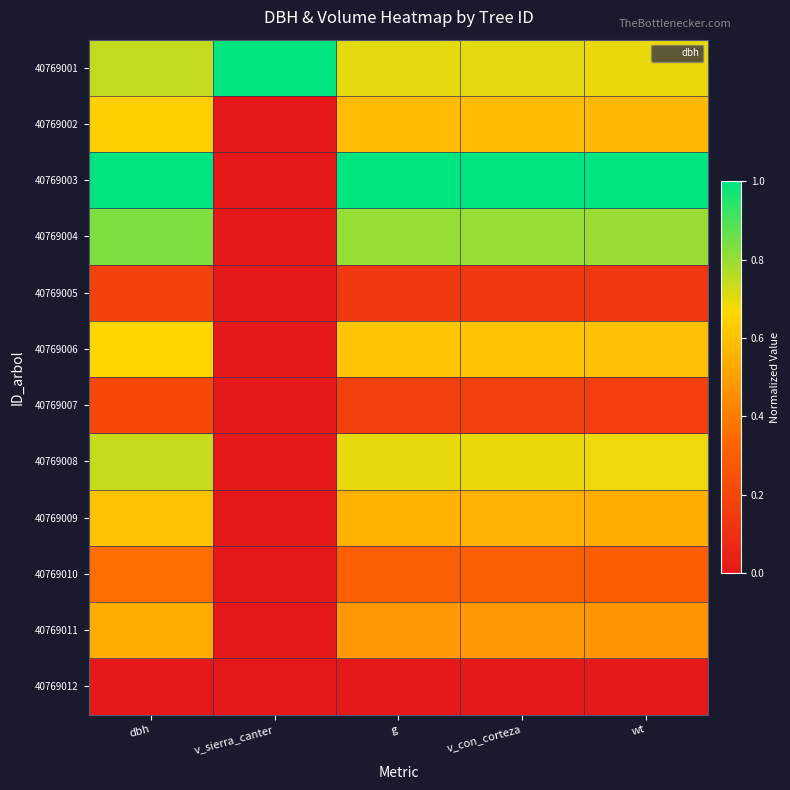

At v_con_corteza, list the series in order from largest to smallest.

40769003, 40769004, 40769001, 40769008, 40769006, 40769002, 40769009, 40769011, 40769010, 40769007, 40769005, 40769012